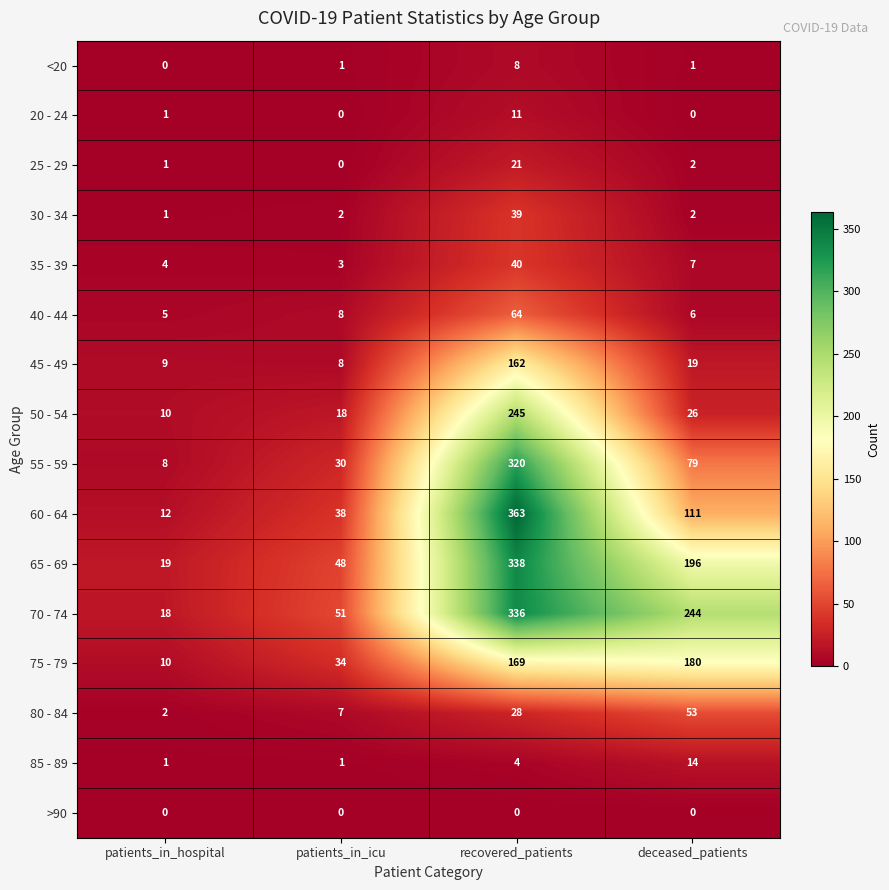

At recovered_patients, list the series in order from largest to smallest.

60 - 64, 65 - 69, 70 - 74, 55 - 59, 50 - 54, 75 - 79, 45 - 49, 40 - 44, 35 - 39, 30 - 34, 80 - 84, 25 - 29, 20 - 24, <20, 85 - 89, >90